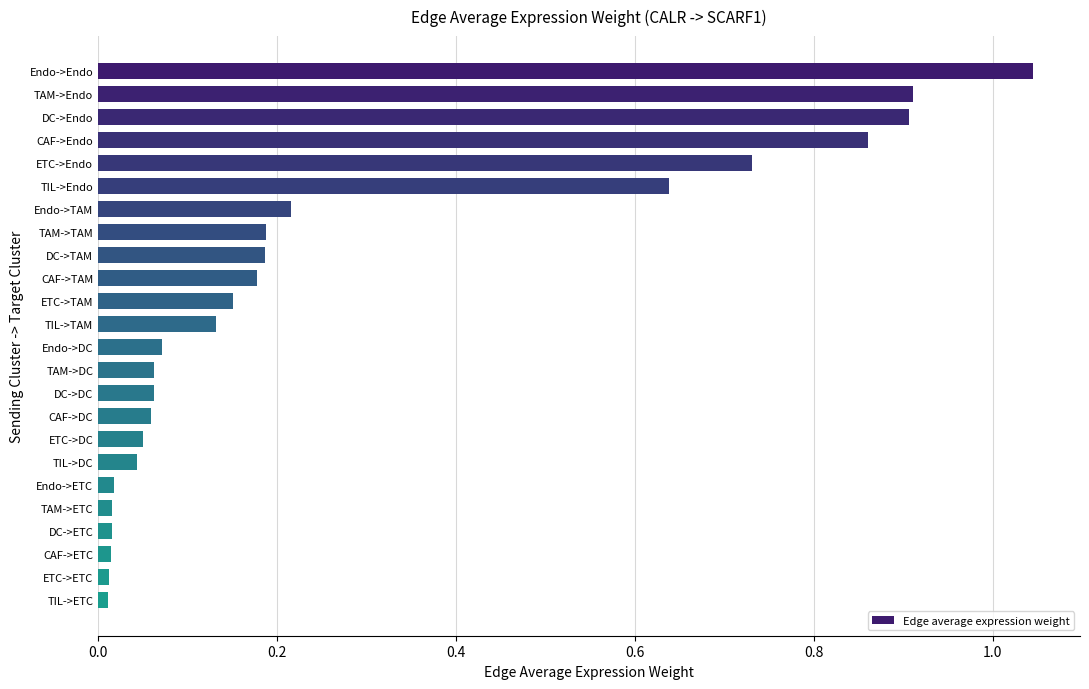

The value at CAF->Endo is 0.9. True or false?

True